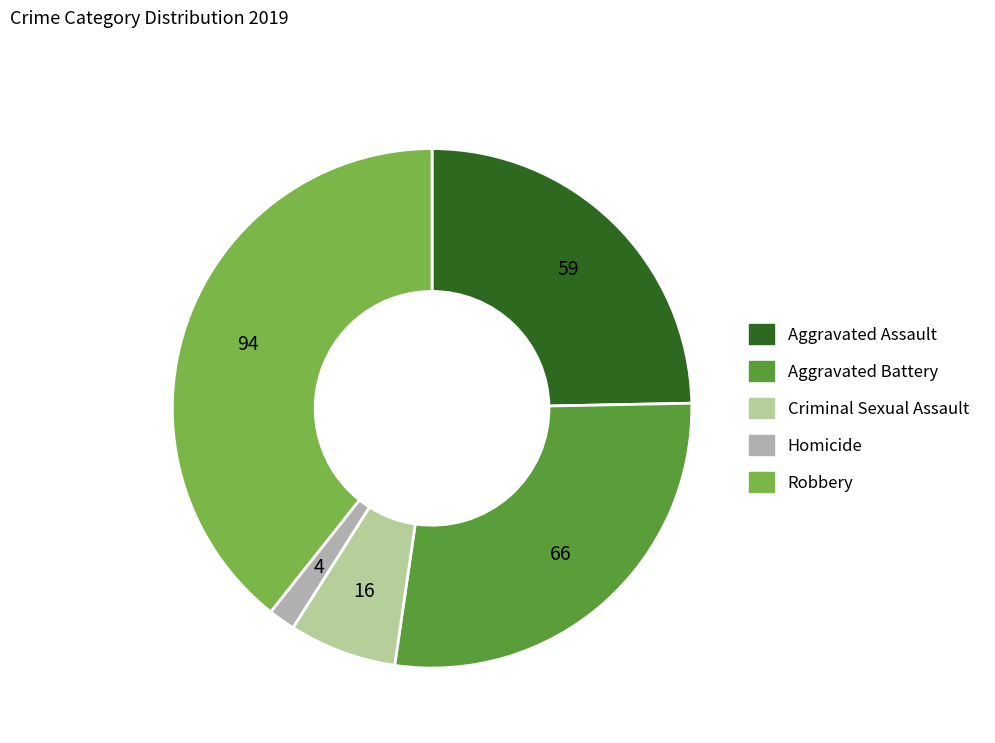

How many slices are in this pie chart?

5